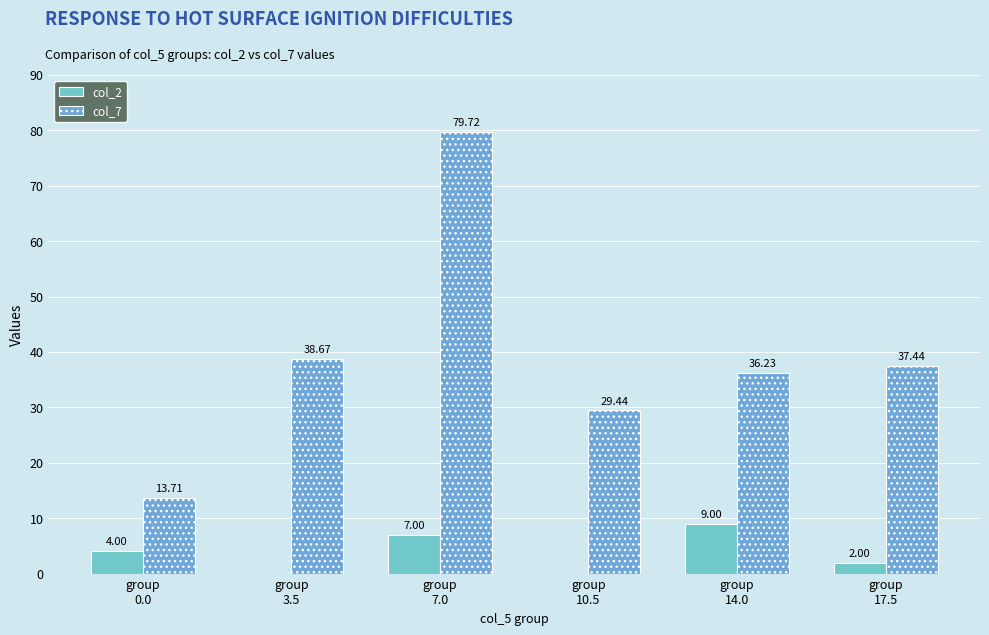

How many series are shown in this chart?

2